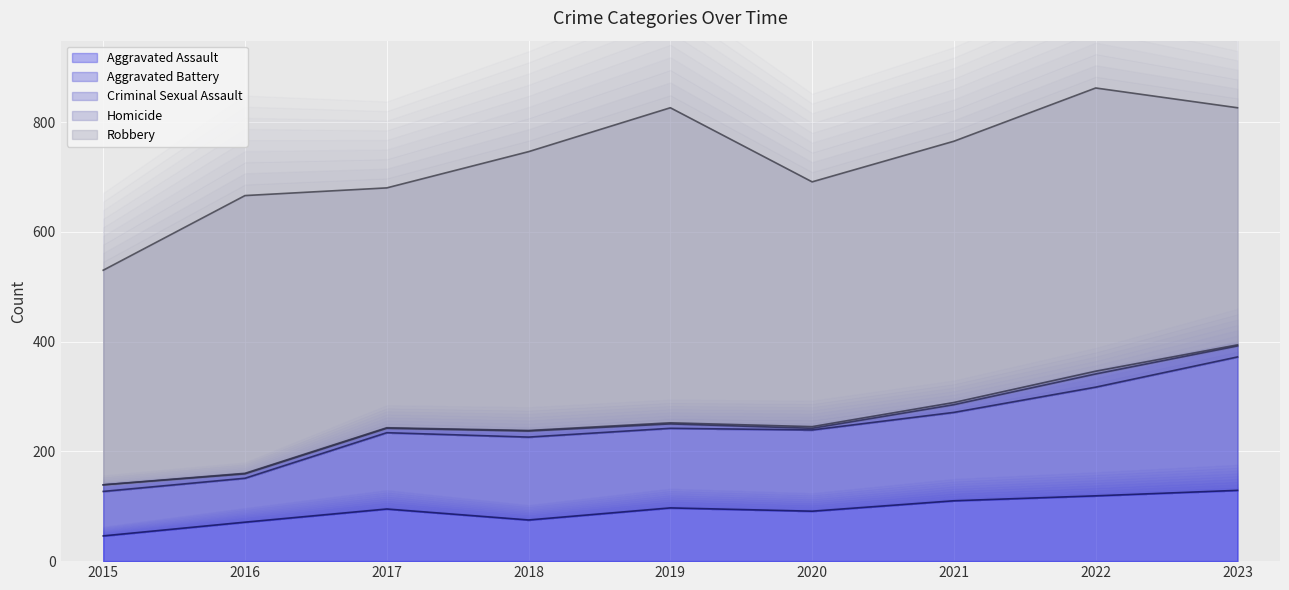

True or false: Aggravated Assault has more than 1 points higher than both neighbors.

True